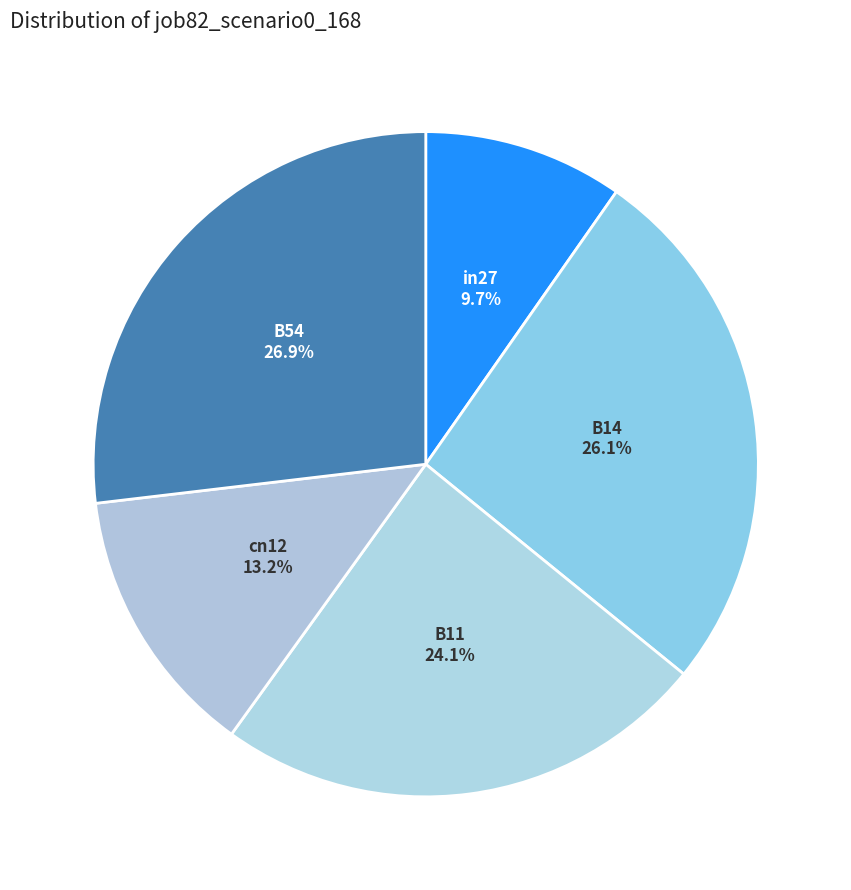

Rank the categories by value from lowest to highest.

in27, cn12, B11, B14, B54